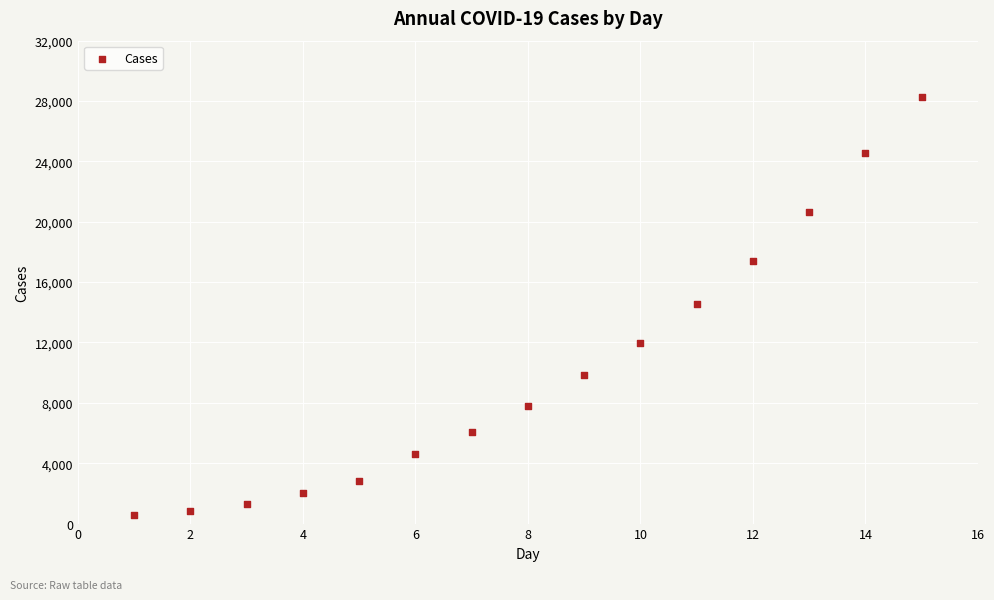

What is the range of X values (max minus min)?

14